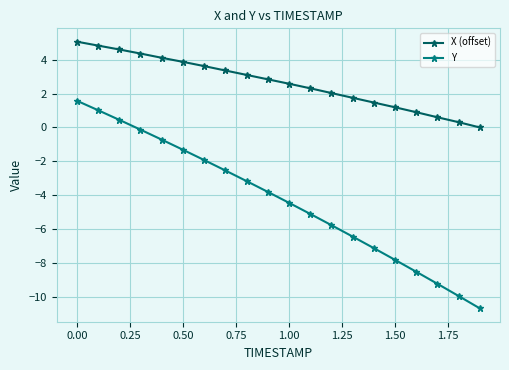

Which series has the widest spread of values?

Y